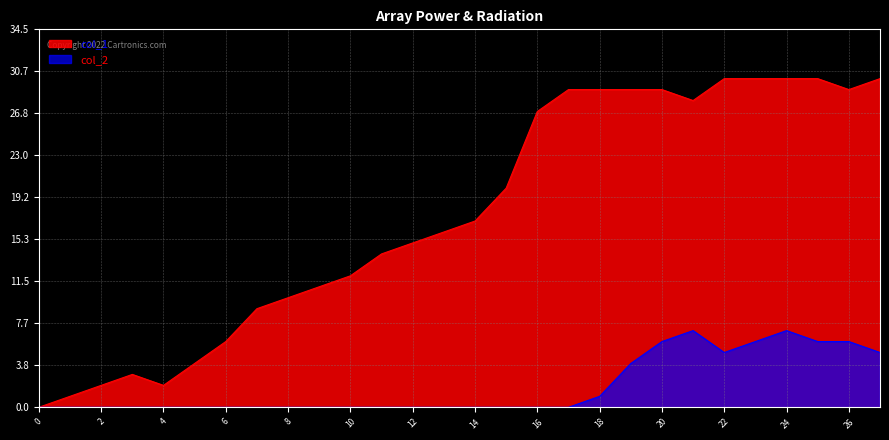

At 14, list the series in order from largest to smallest.

col_1, col_2